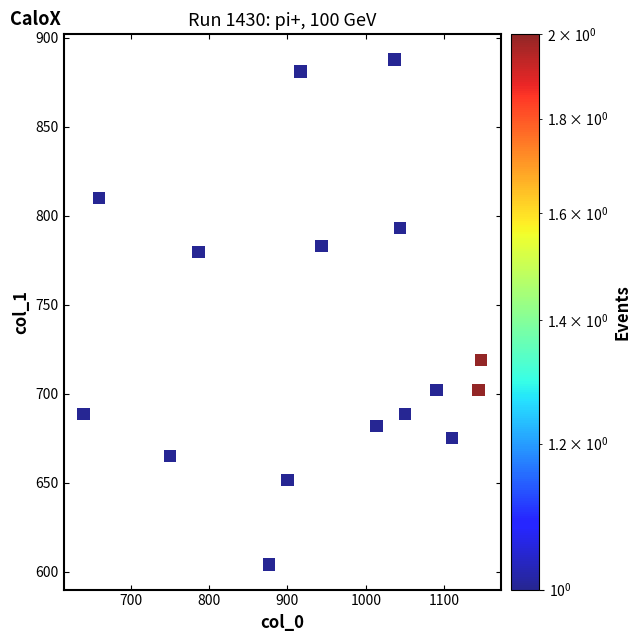

What is the range of X values (max minus min)?

506.7